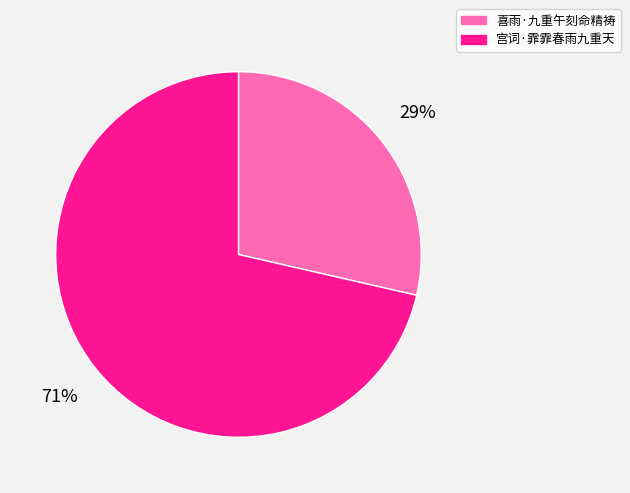

Does 宫词·霏霏春雨九重天 account for over 50% of the chart?

Yes